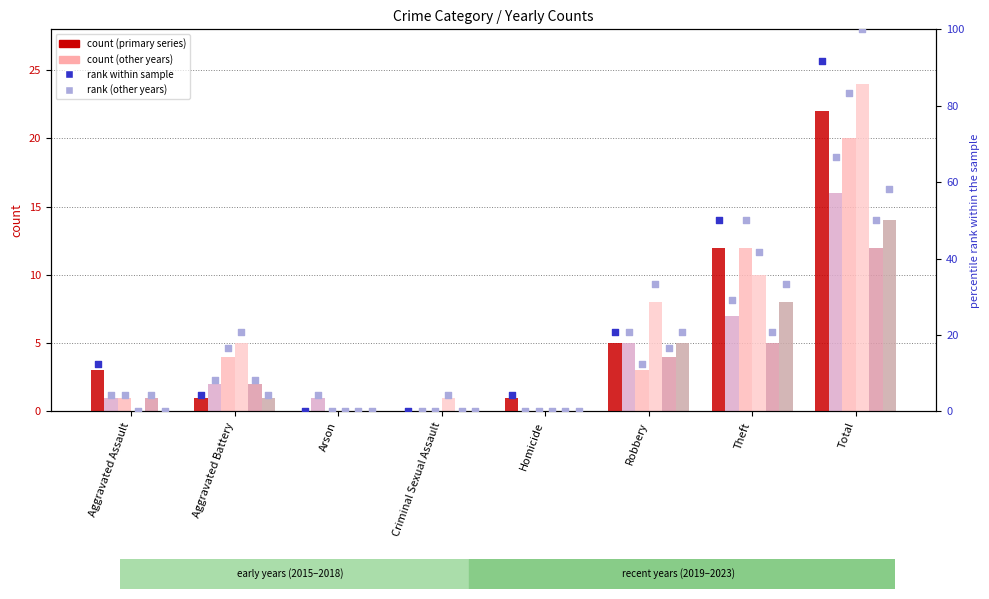

Which has a higher value, Criminal Sexual Assault or Homicide?

Homicide